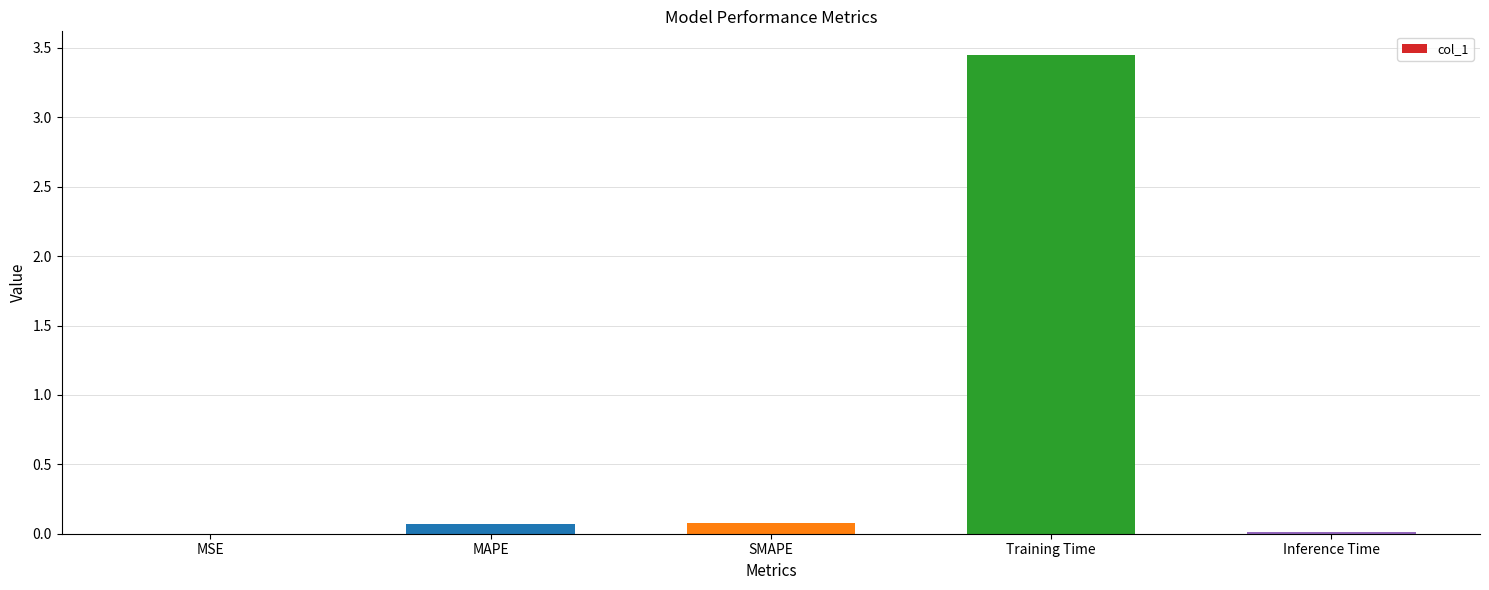

Which has a higher value, Training Time or Inference Time?

Training Time